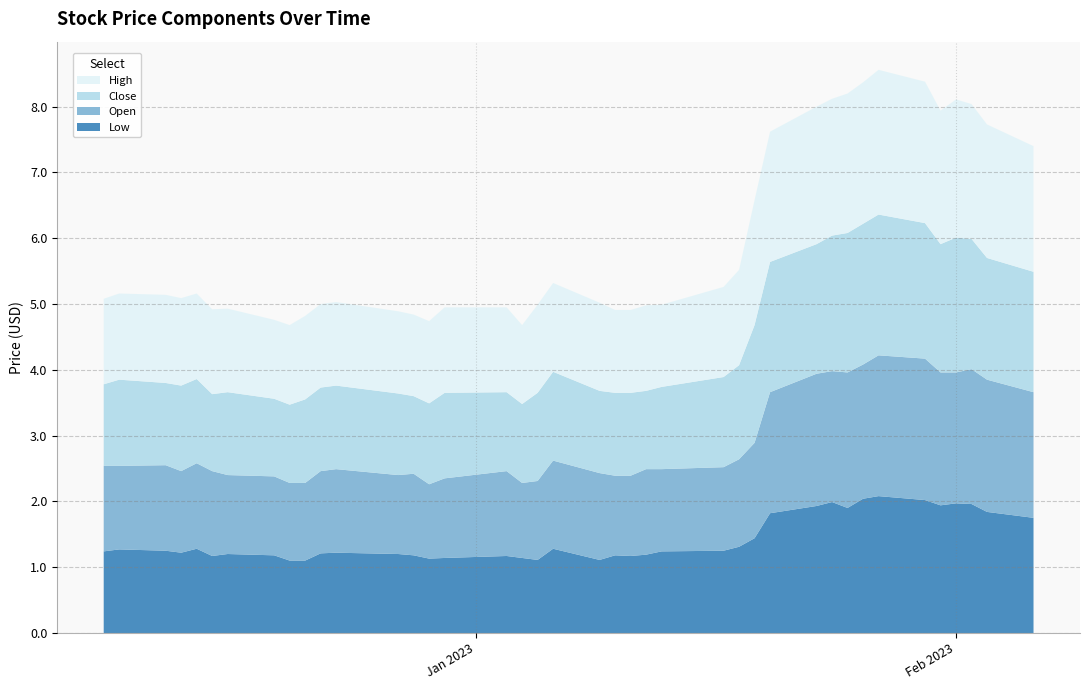

Reading left to right, transcribe all the data shown in this chart.

Low: 2022-12-08=1.2	2022-12-09=1.3	2022-12-12=1.2	2022-12-13=1.2	2022-12-14=1.3	2022-12-15=1.2	2022-12-16=1.2	2022-12-19=1.2	2022-12-20=1.1	2022-12-21=1.1	2022-12-22=1.2	2022-12-23=1.2	2022-12-27=1.2	2022-12-28=1.2	2022-12-29=1.1	2022-12-30=1.1	2023-01-03=1.2	2023-01-04=1.1	2023-01-05=1.1	2023-01-06=1.3	2023-01-09=1.1	2023-01-10=1.2	2023-01-11=1.2	2023-01-12=1.2	2023-01-13=1.2	2023-01-17=1.2	2023-01-18=1.3	2023-01-19=1.4	2023-01-20=1.8	2023-01-23=1.9	2023-01-24=2.0	2023-01-25=1.9	2023-01-26=2.0	2023-01-27=2.1	2023-01-30=2.0	2023-01-31=1.9	2023-02-01=2.0	2023-02-02=2.0	2023-02-03=1.8	2023-02-06=1.8
Open: 2022-12-08=1.3	2022-12-09=1.3	2022-12-12=1.3	2022-12-13=1.2	2022-12-14=1.3	2022-12-15=1.3	2022-12-16=1.2	2022-12-19=1.2	2022-12-20=1.2	2022-12-21=1.2	2022-12-22=1.2	2022-12-23=1.3	2022-12-27=1.2	2022-12-28=1.2	2022-12-29=1.1	2022-12-30=1.2	2023-01-03=1.3	2023-01-04=1.1	2023-01-05=1.2	2023-01-06=1.3	2023-01-09=1.3	2023-01-10=1.2	2023-01-11=1.2	2023-01-12=1.3	2023-01-13=1.2	2023-01-17=1.3	2023-01-18=1.3	2023-01-19=1.4	2023-01-20=1.8	2023-01-23=2.0	2023-01-24=2.0	2023-01-25=2.1	2023-01-26=2.0	2023-01-27=2.1	2023-01-30=2.1	2023-01-31=2.0	2023-02-01=2.0	2023-02-02=2.0	2023-02-03=2.0	2023-02-06=1.9
Close: 2022-12-08=1.2	2022-12-09=1.3	2022-12-12=1.2	2022-12-13=1.3	2022-12-14=1.3	2022-12-15=1.2	2022-12-16=1.3	2022-12-19=1.2	2022-12-20=1.2	2022-12-21=1.3	2022-12-22=1.3	2022-12-23=1.3	2022-12-27=1.2	2022-12-28=1.2	2022-12-29=1.2	2022-12-30=1.3	2023-01-03=1.2	2023-01-04=1.2	2023-01-05=1.3	2023-01-06=1.4	2023-01-09=1.2	2023-01-10=1.3	2023-01-11=1.3	2023-01-12=1.2	2023-01-13=1.2	2023-01-17=1.4	2023-01-18=1.4	2023-01-19=1.8	2023-01-20=2.0	2023-01-23=2.0	2023-01-24=2.1	2023-01-25=2.1	2023-01-26=2.1	2023-01-27=2.1	2023-01-30=2.1	2023-01-31=1.9	2023-02-01=2.0	2023-02-02=2.0	2023-02-03=1.9	2023-02-06=1.8
High: 2022-12-08=1.3	2022-12-09=1.3	2022-12-12=1.3	2022-12-13=1.3	2022-12-14=1.3	2022-12-15=1.3	2022-12-16=1.3	2022-12-19=1.2	2022-12-20=1.2	2022-12-21=1.3	2022-12-22=1.3	2022-12-23=1.3	2022-12-27=1.2	2022-12-28=1.2	2022-12-29=1.2	2022-12-30=1.3	2023-01-03=1.3	2023-01-04=1.2	2023-01-05=1.3	2023-01-06=1.4	2023-01-09=1.3	2023-01-10=1.3	2023-01-11=1.3	2023-01-12=1.3	2023-01-13=1.2	2023-01-17=1.4	2023-01-18=1.4	2023-01-19=1.9	2023-01-20=2.0	2023-01-23=2.1	2023-01-24=2.1	2023-01-25=2.1	2023-01-26=2.1	2023-01-27=2.2	2023-01-30=2.1	2023-01-31=2.0	2023-02-01=2.1	2023-02-02=2.0	2023-02-03=2.0	2023-02-06=1.9